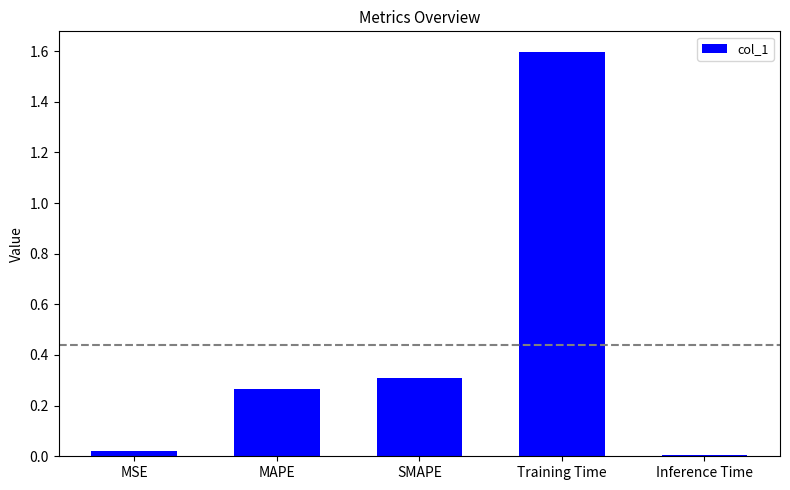

What is the average value?

0.4